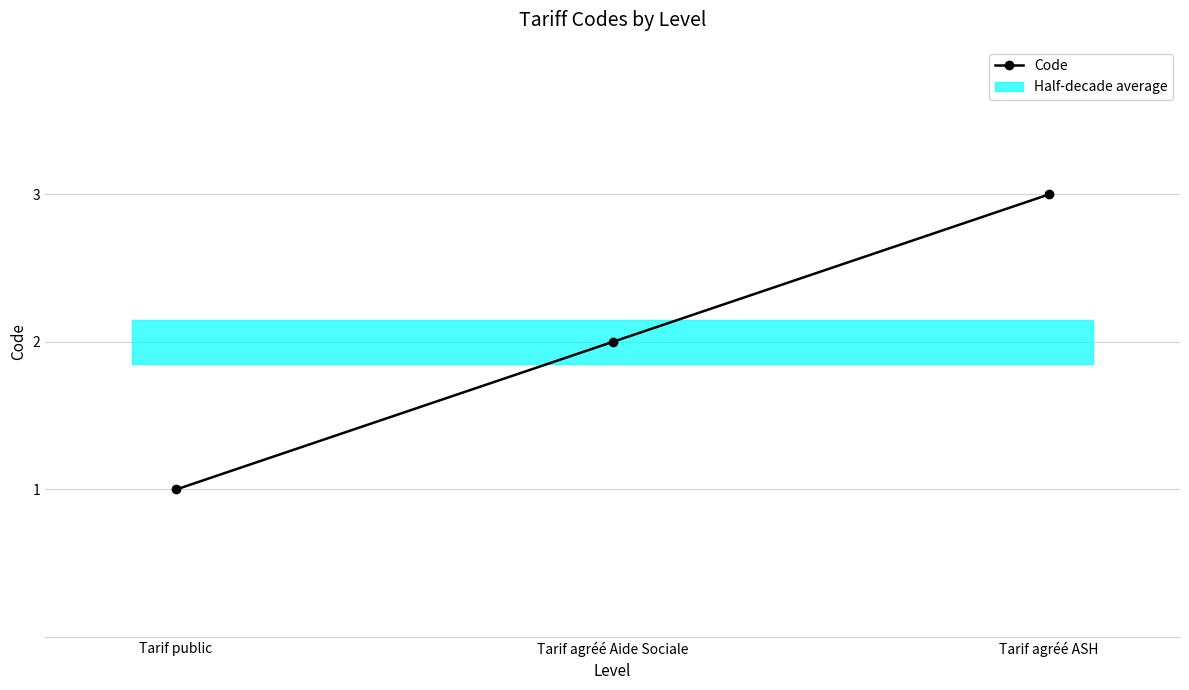

True or false: the data shows 0 at Tarif public.

False